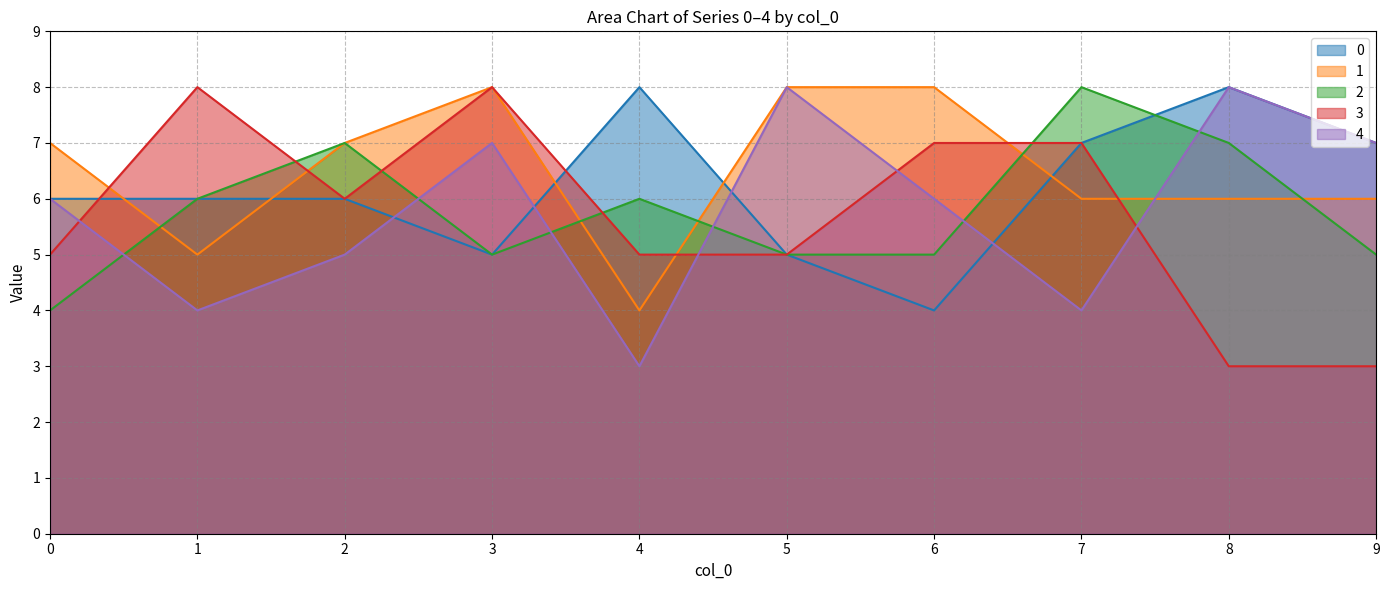

The value of 0 at 9 is 10. True or false?

False